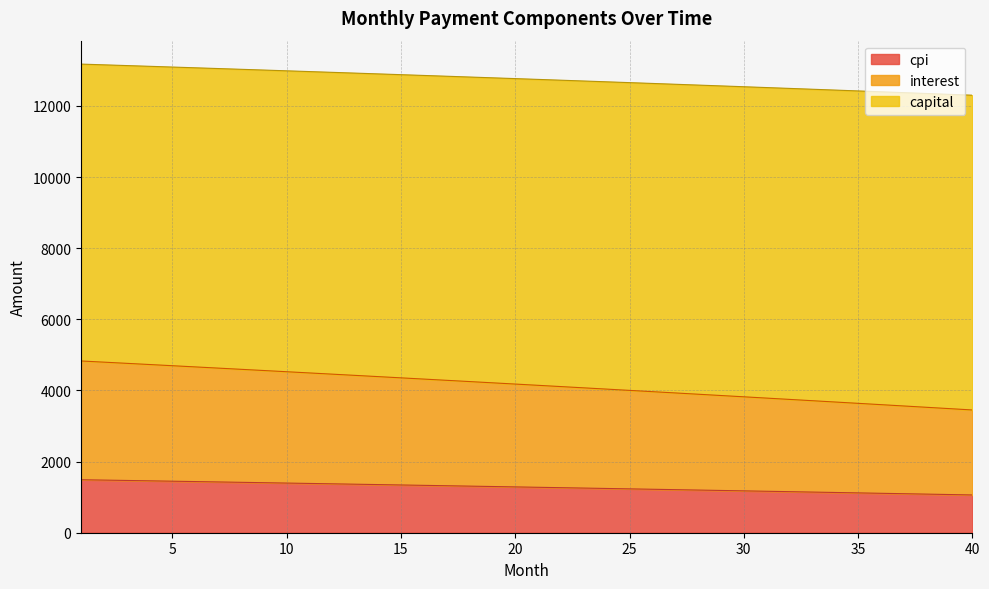

Where does the capital series first go above 1288?

1